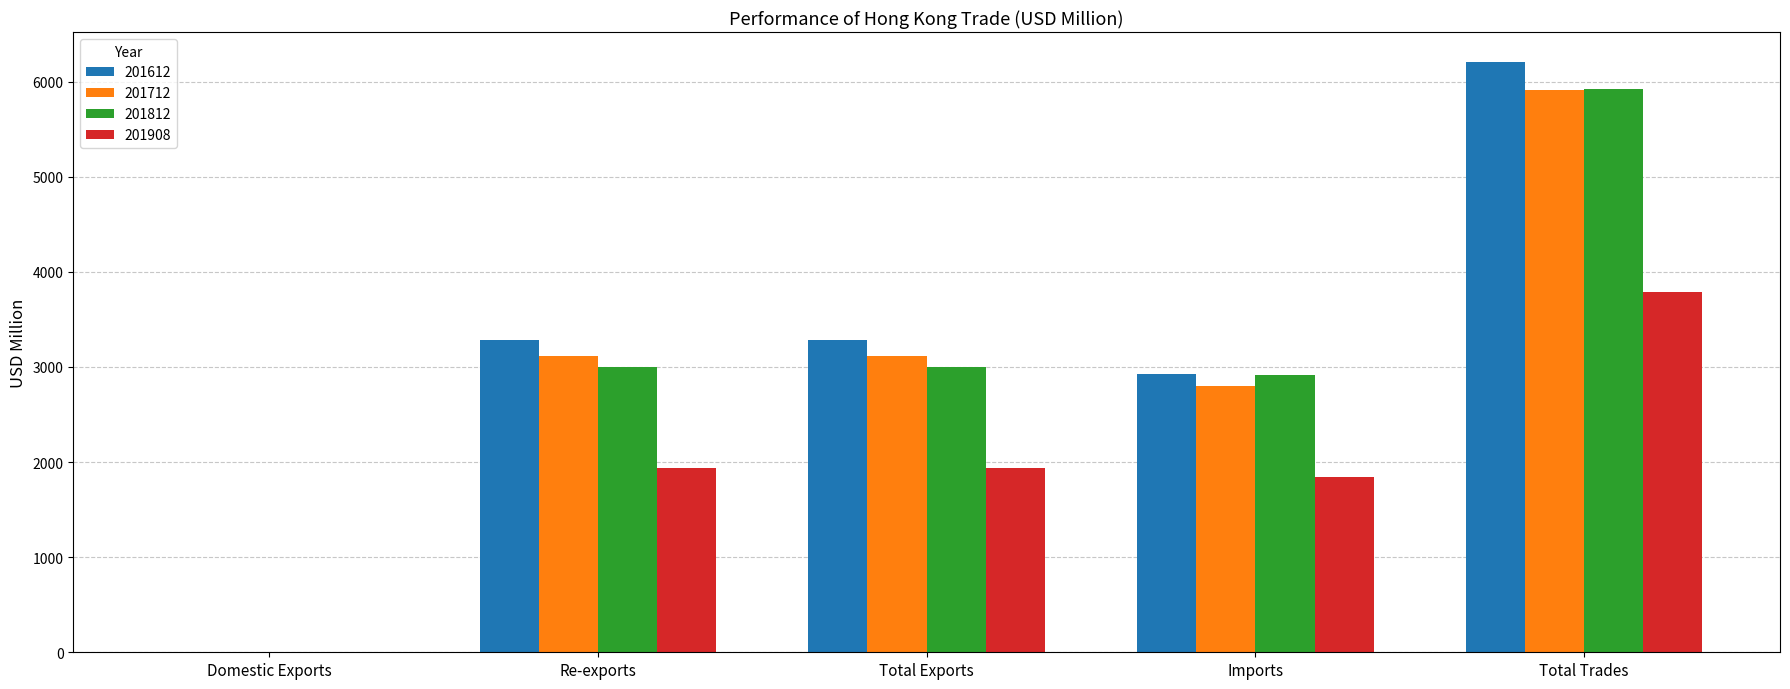

What is the greatest value displayed?

6212.1